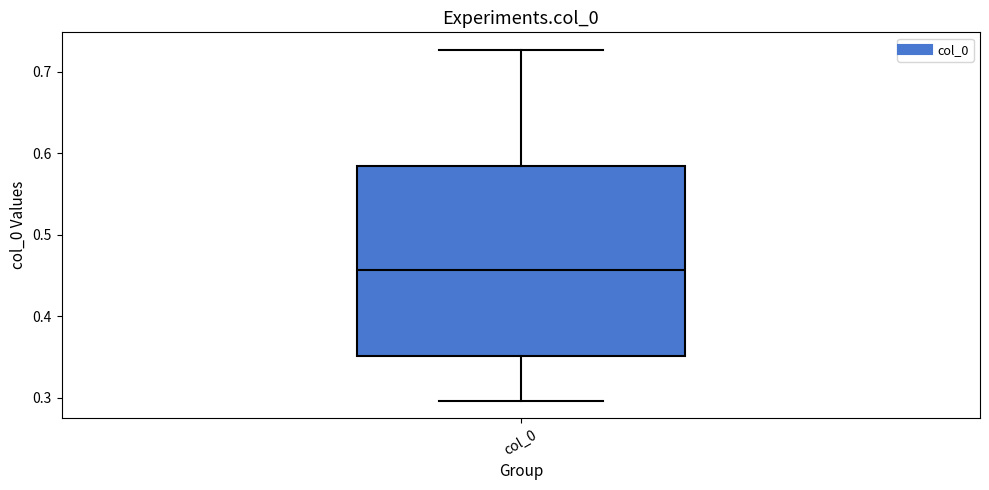

Read this box plot against the y-axis: the position of the median line, the range covered by the box, and the ends of both whiskers. The values are not printed on the chart, so give them approximately, as read against the axis.

median 0.46, box 0.35 to 0.58, whiskers 0.30 to 0.73